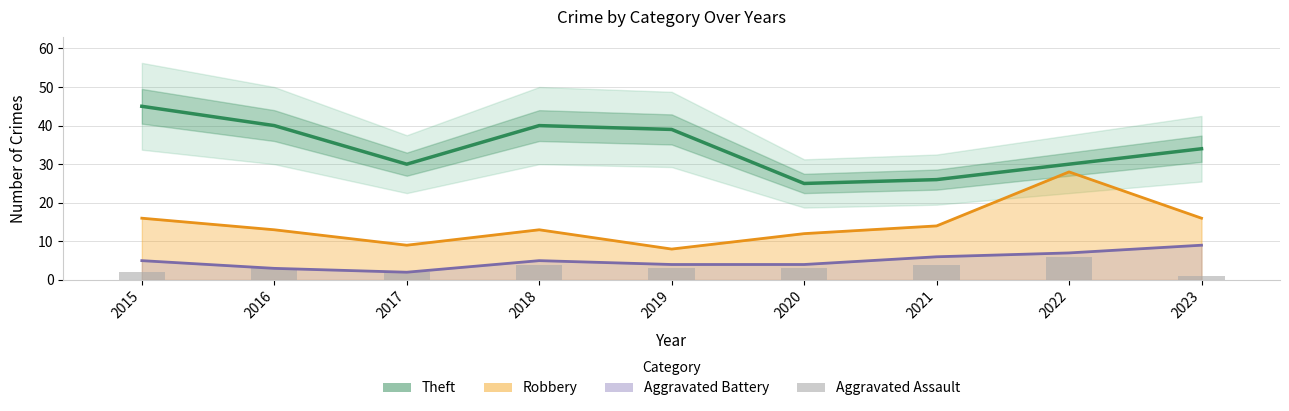

Reading left to right, what are all the values shown in this chart?

Theft: 2015=45	2016=40	2017=30	2018=40	2019=39	2020=25	2021=26	2022=30	2023=34
Robbery: 2015=16	2016=13	2017=9	2018=13	2019=8	2020=12	2021=14	2022=28	2023=16
Aggravated Battery: 2015=5	2016=3	2017=2	2018=5	2019=4	2020=4	2021=6	2022=7	2023=9
Aggravated Assault: 2015=2	2016=3	2017=2	2018=4	2019=3	2020=3	2021=4	2022=6	2023=1